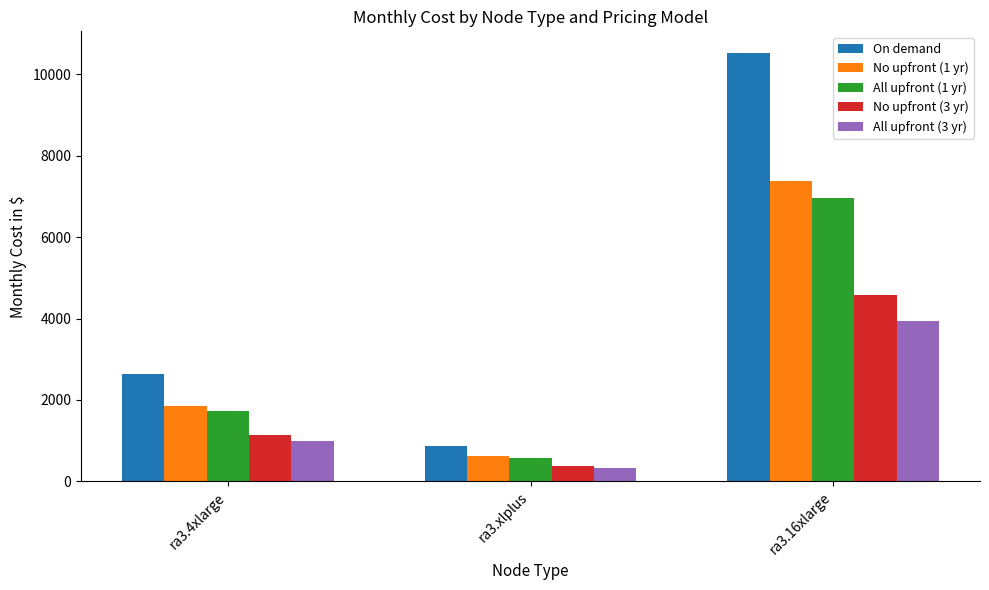

List the labels in order of No upfront (3 yr) value, largest first.

ra3.16xlarge, ra3.4xlarge, ra3.xlplus